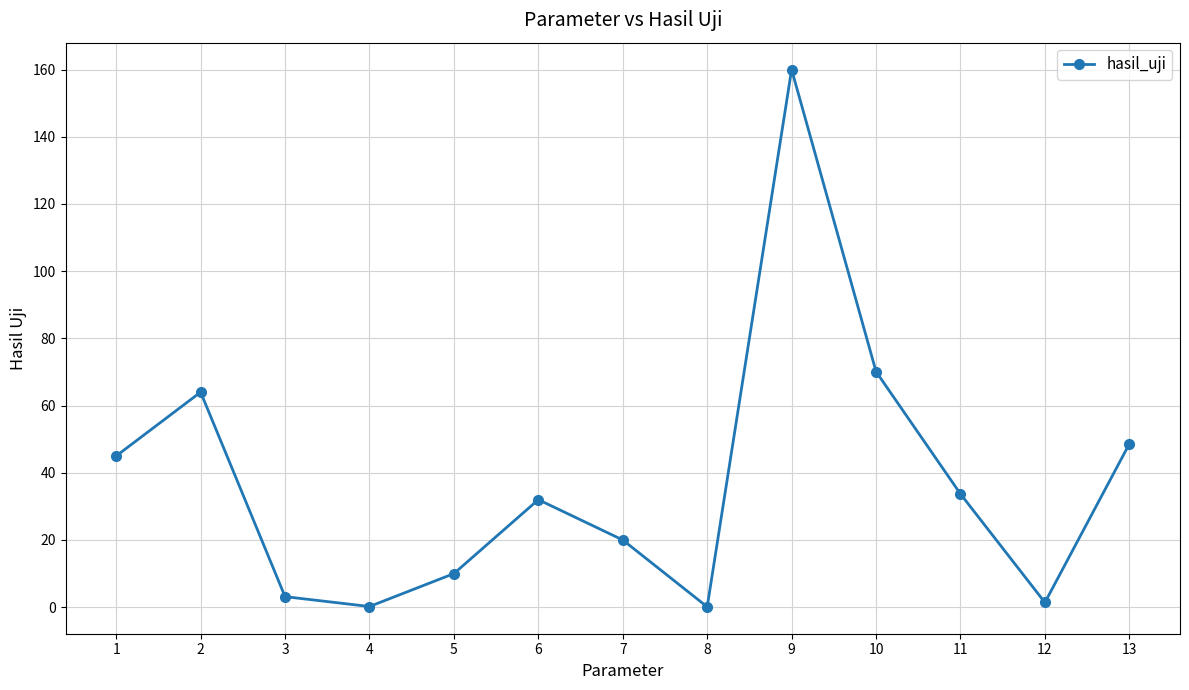

The chart shows a value of 80.6 at 1. True or false?

False